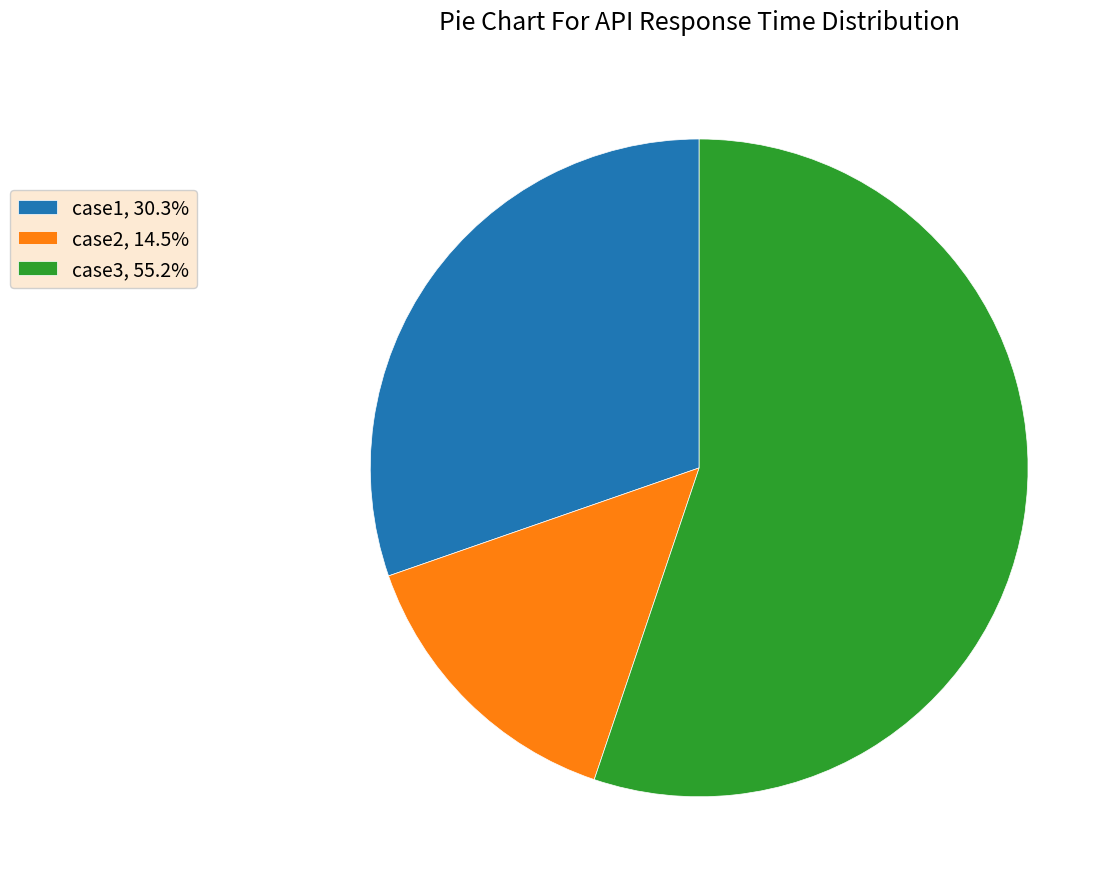

Rank the categories by value from highest to lowest.

case3, case1, case2